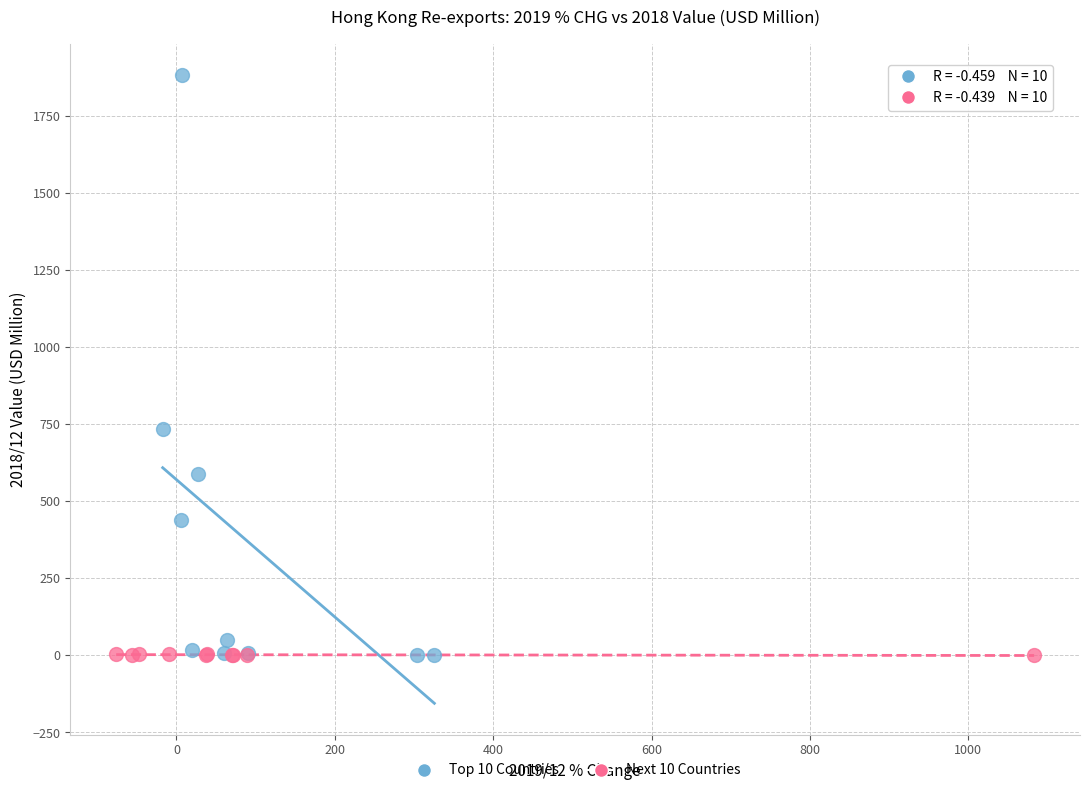

Which series has the largest Y range (max minus min)?

Top 10 Countries